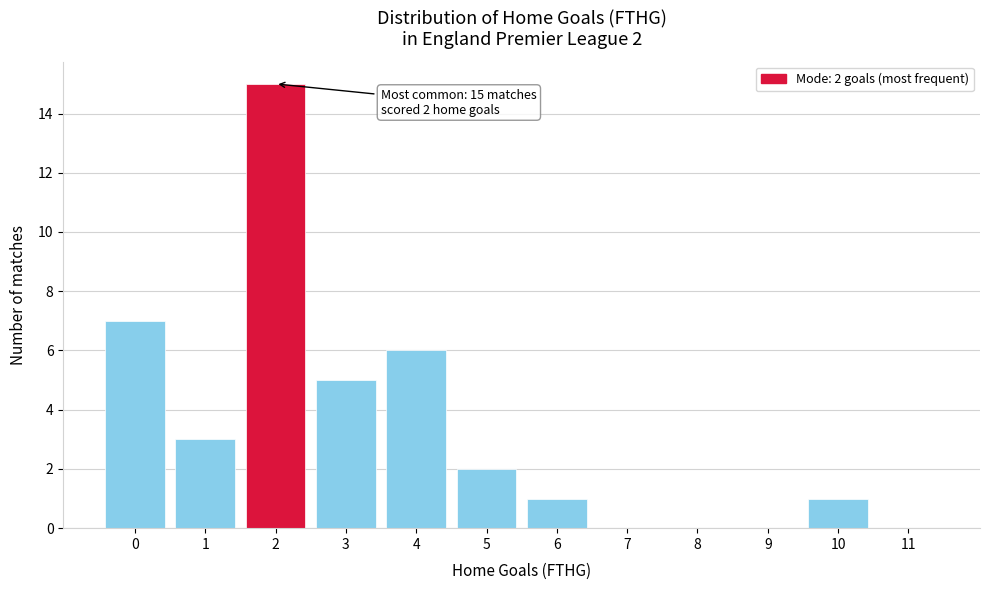

Reading left to right, extract all data points from this chart.

0=7	1=3	2=15	3=5	4=6	5=2	6=1	7=0	8=0	9=0	10=1	11=0